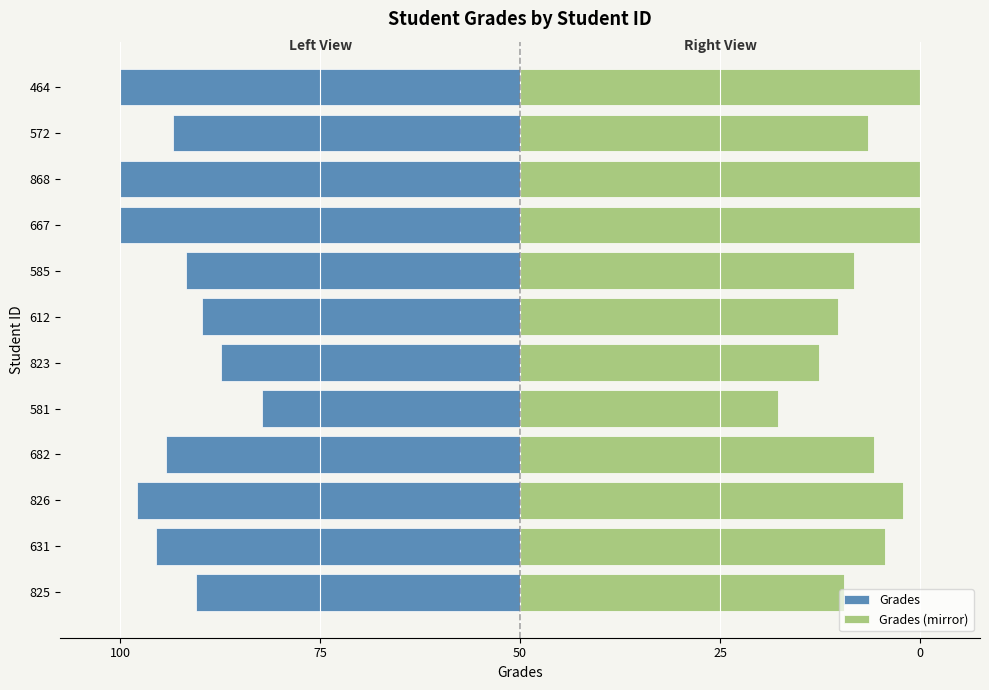

What is the greatest value displayed?

100.0